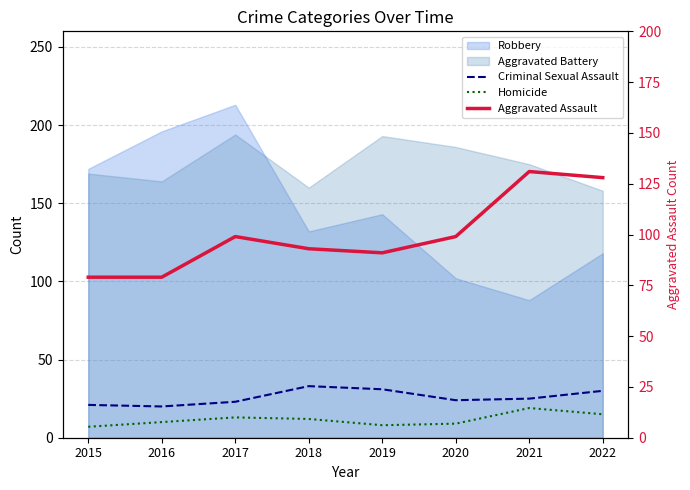

What is the sum of the Aggravated Assault values at 2018 and 2022?

221